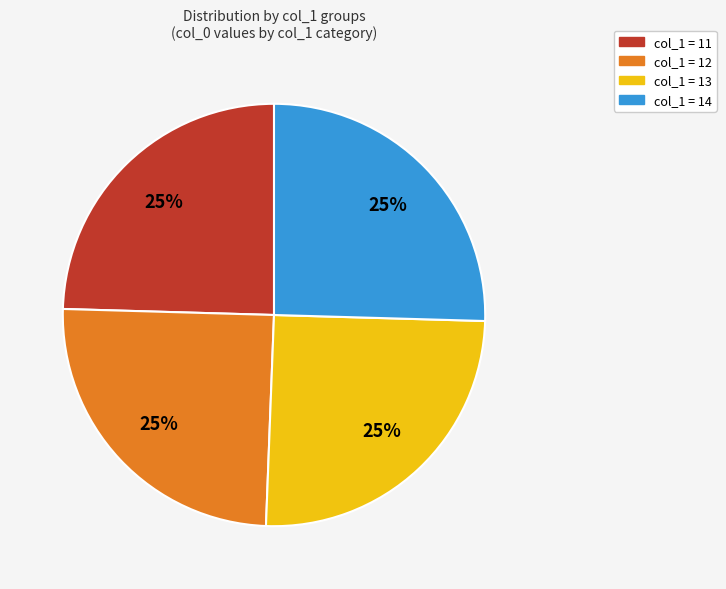

Does any single category account for the majority?

No